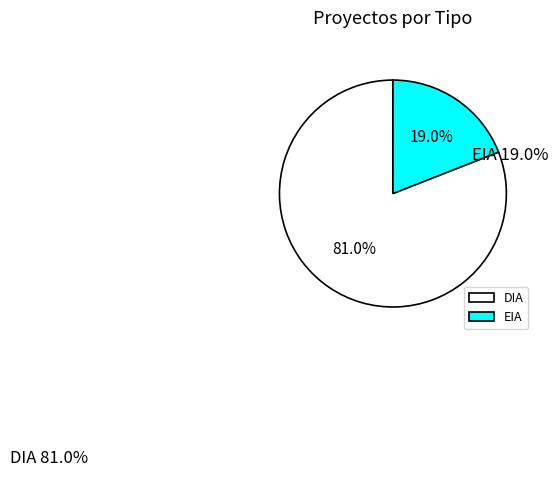

Do DIA and EIA together represent more than half of the pie?

Yes